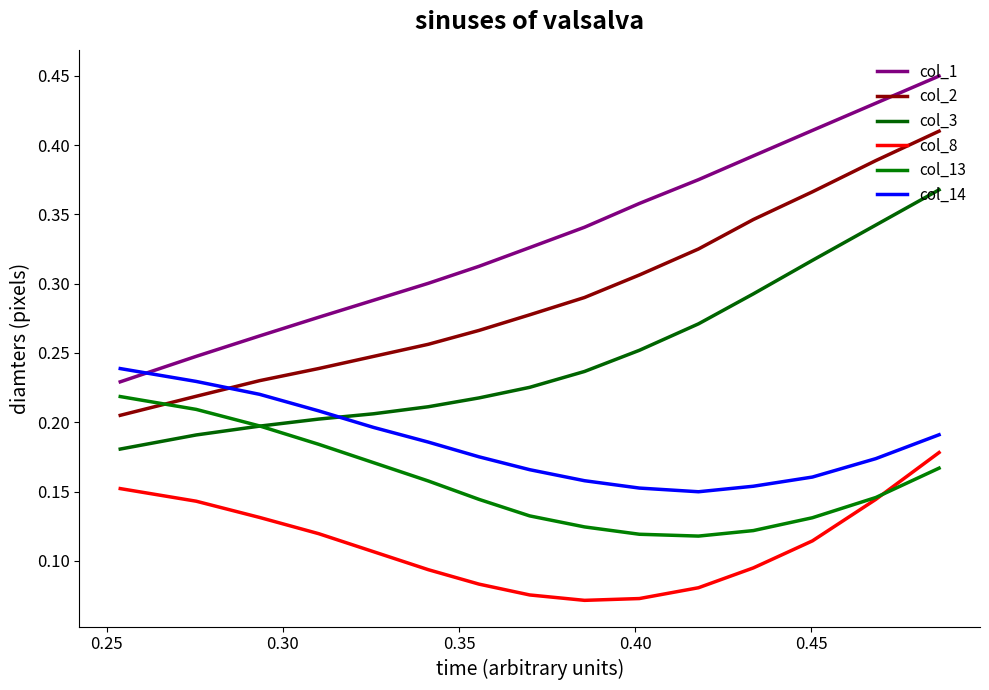

How many lines are shown in the chart?

6